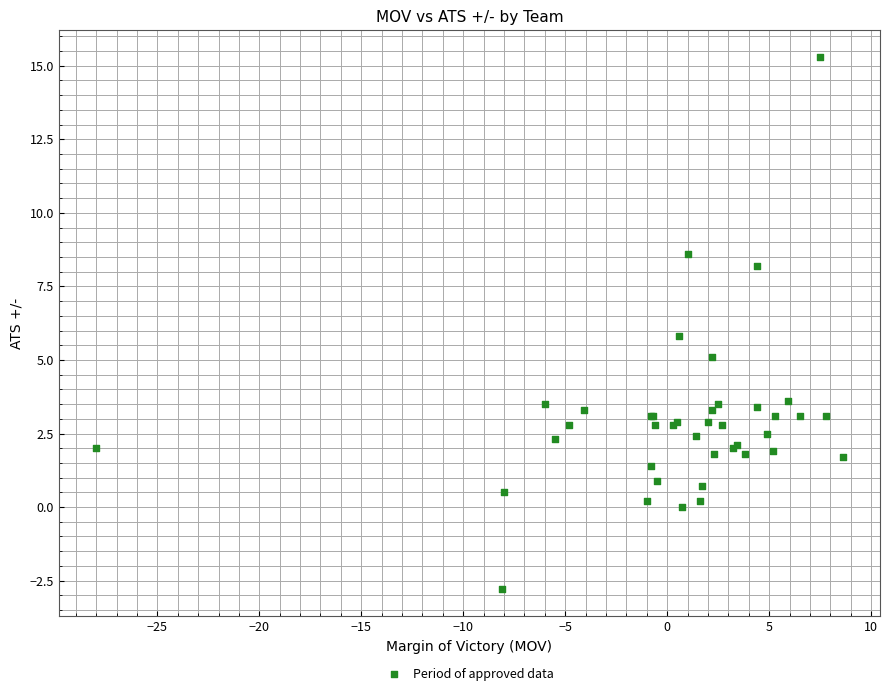

What Y value in the scatter plot is closest to 6?

5.8